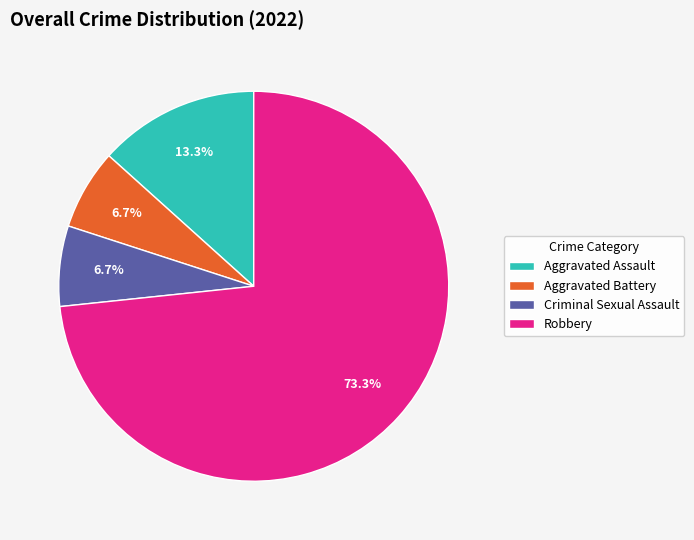

To the nearest percent, what is the average slice percentage?

25%